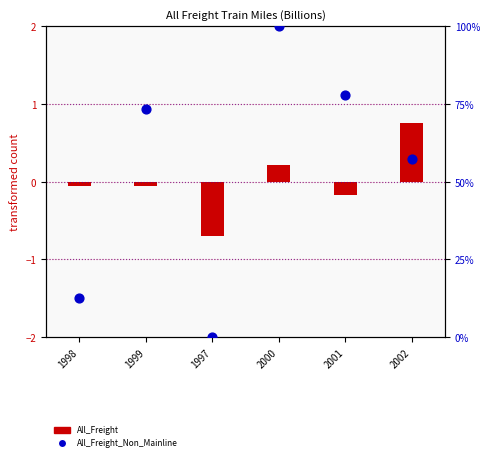

At which category is the sum across all series the highest?

2000